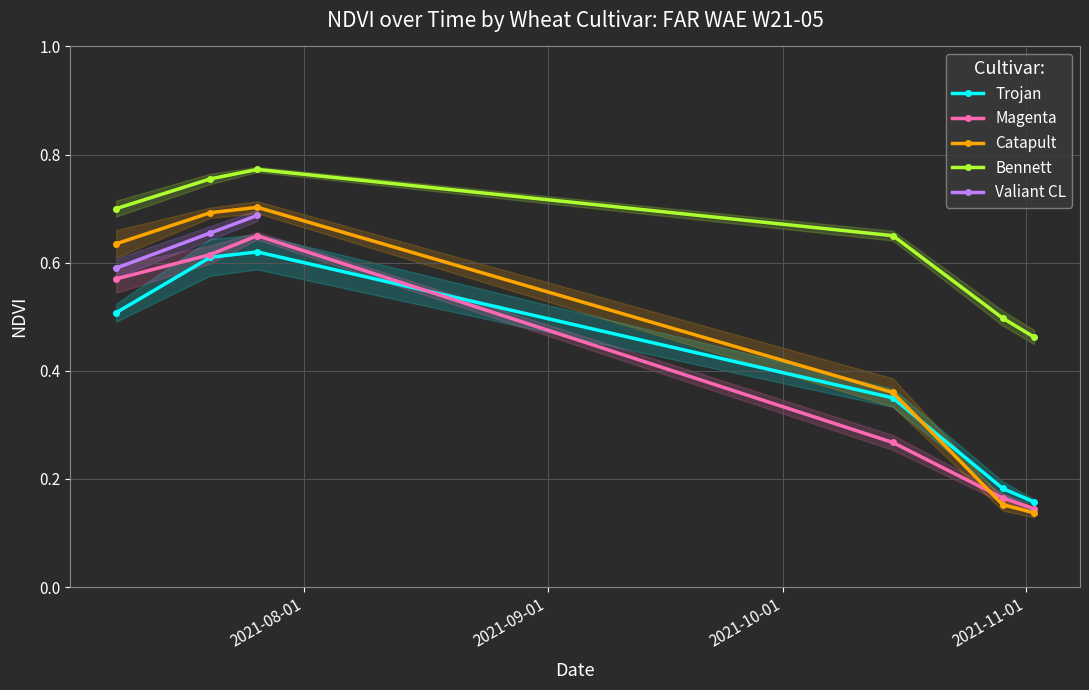

Between 2021-07-26 and 2021-10-29, which is larger?

2021-07-26